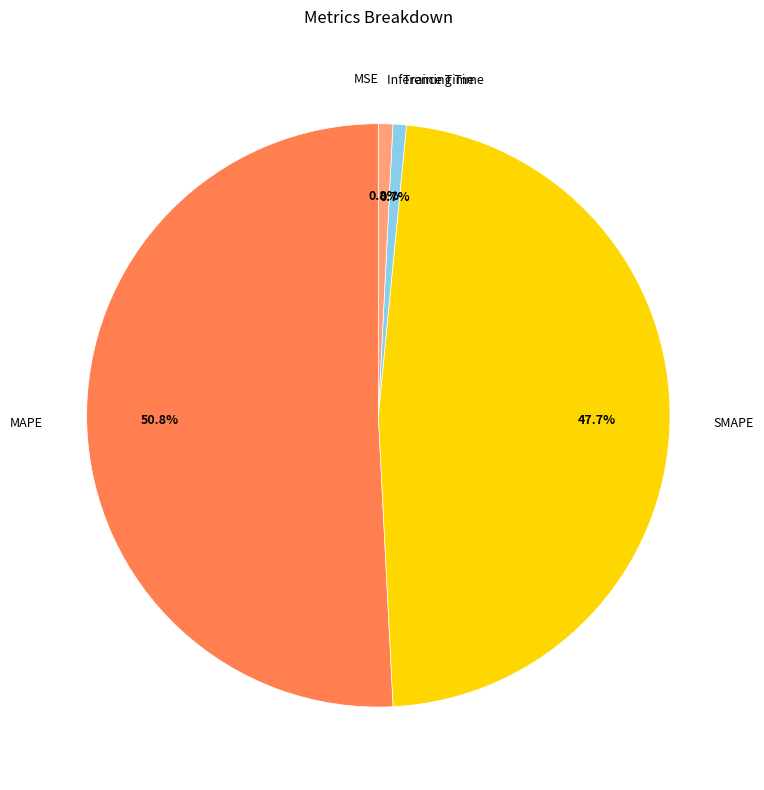

Does any single category account for the majority?

Yes